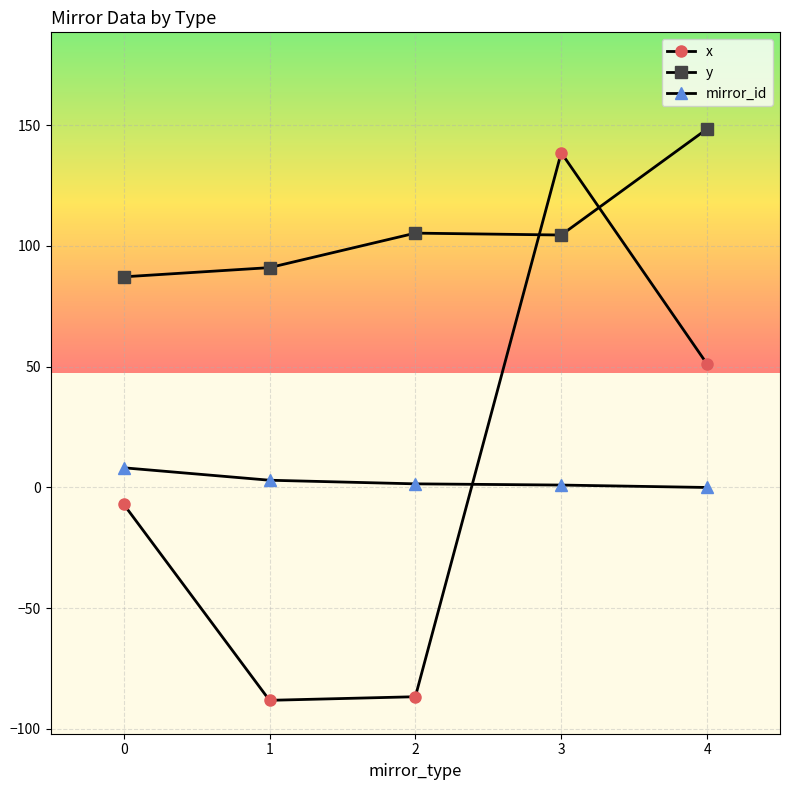

True or false: mirror_id has a value of 8.2 at 0.

True